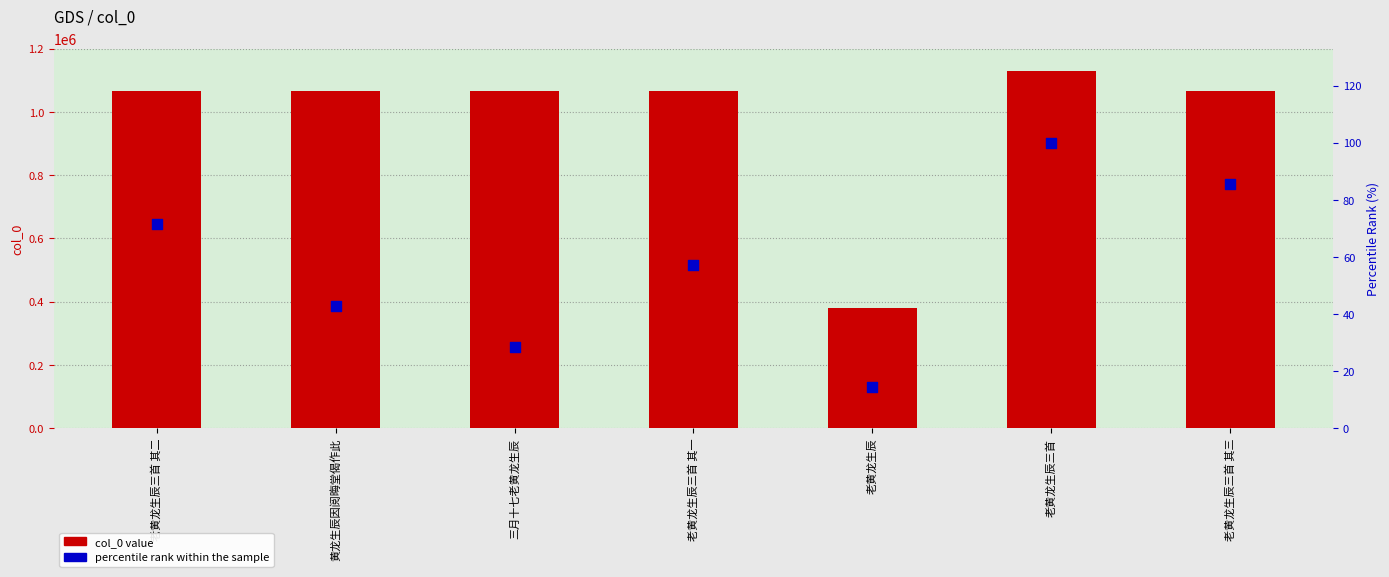

Which series reaches the minimum Y coordinate?

percentile rank within the sample